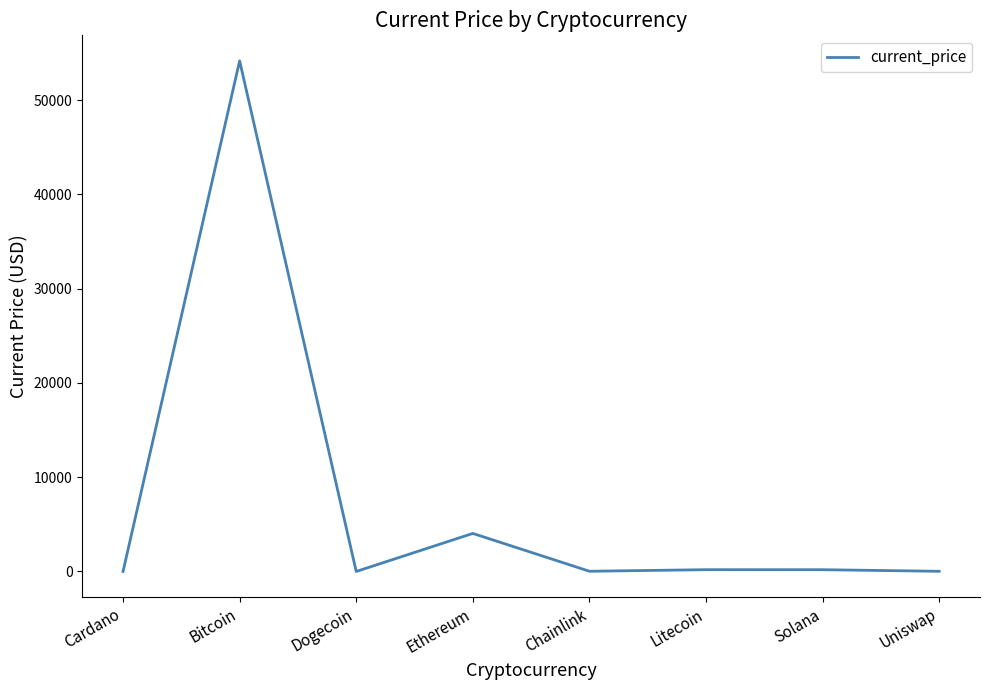

Does the chart have visible grid lines?

No